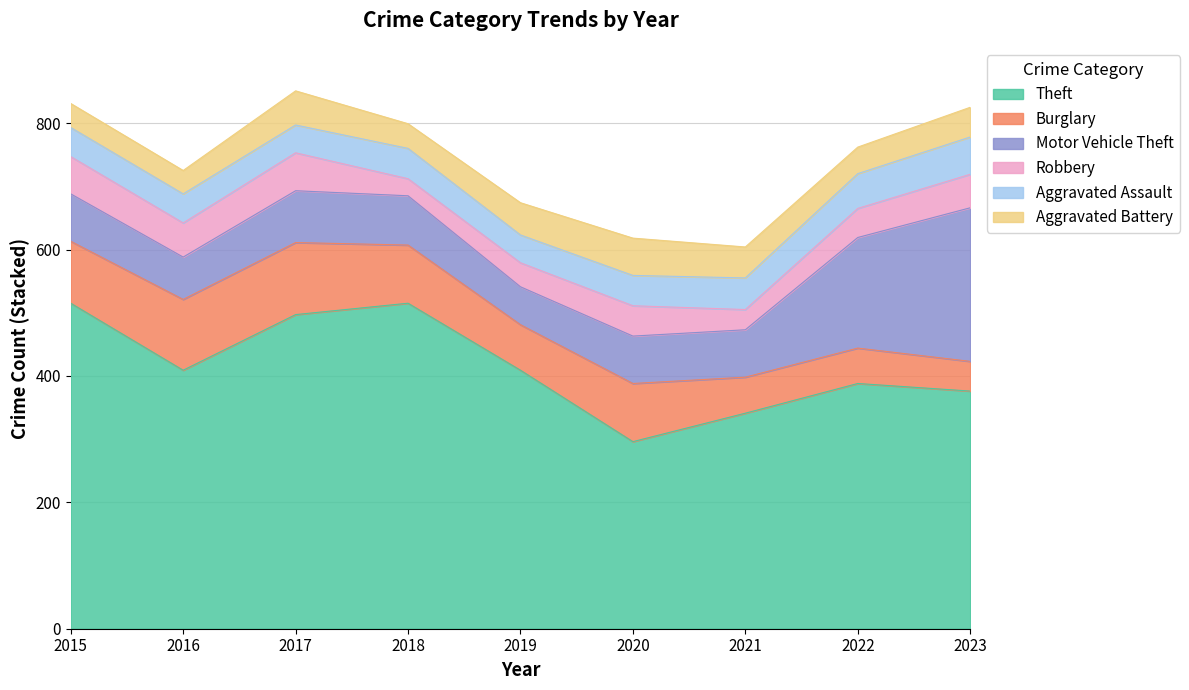

True or false: Robbery and Theft intersect in this chart.

False